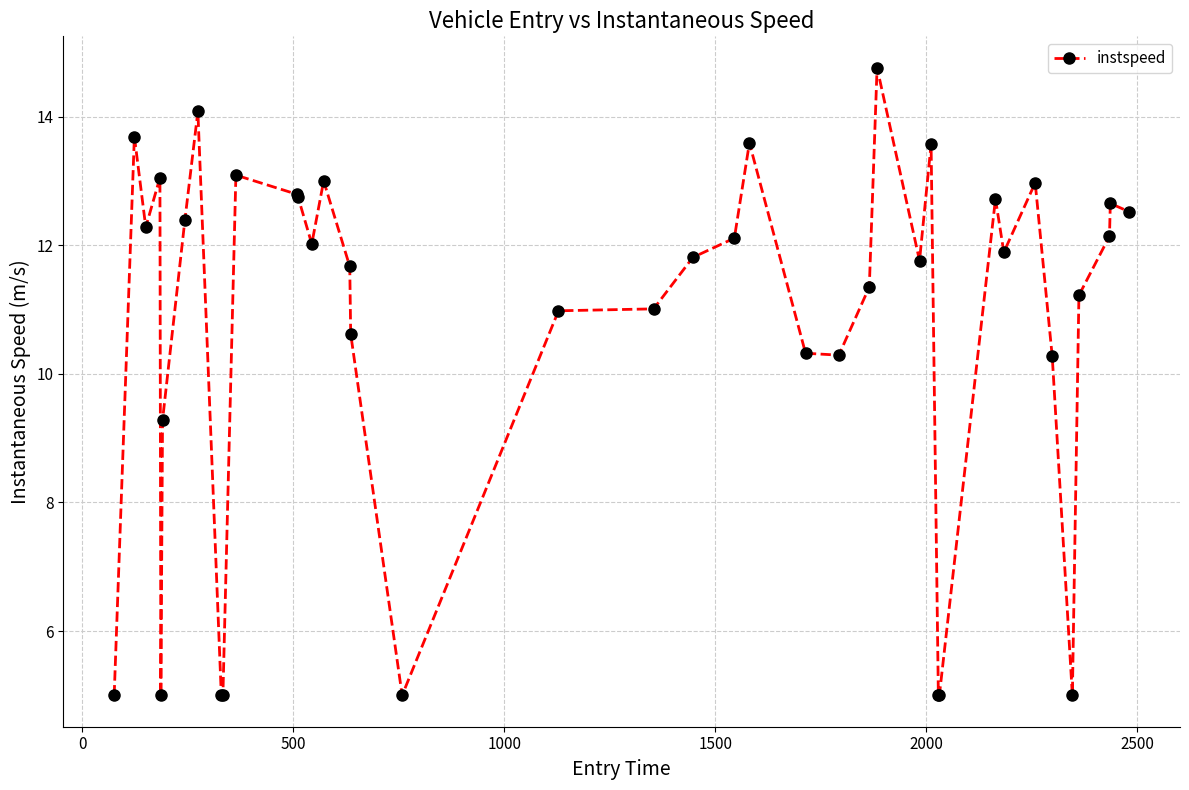

What is the smallest value displayed?

5.0